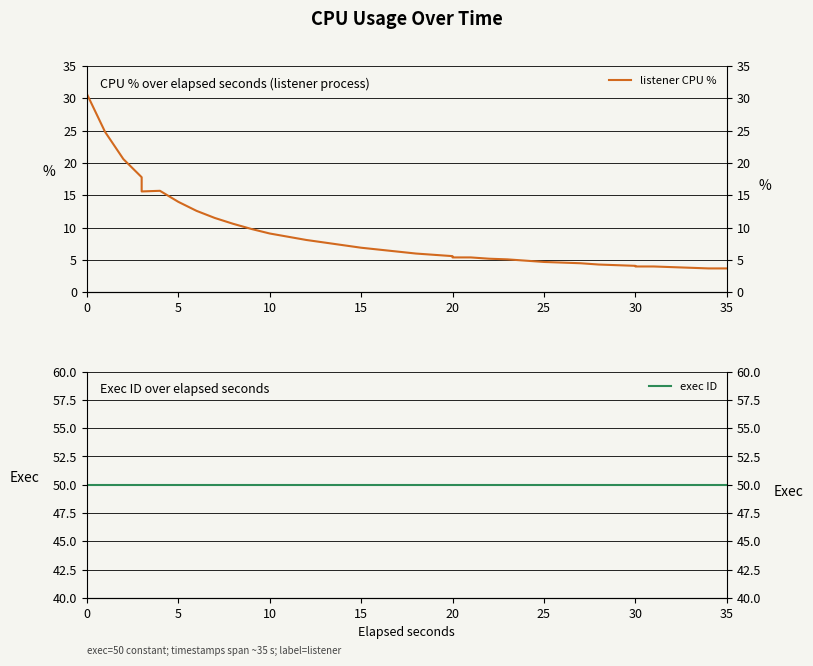

Rank the series by their average value, from highest to lowest.

exec ID, listener CPU %